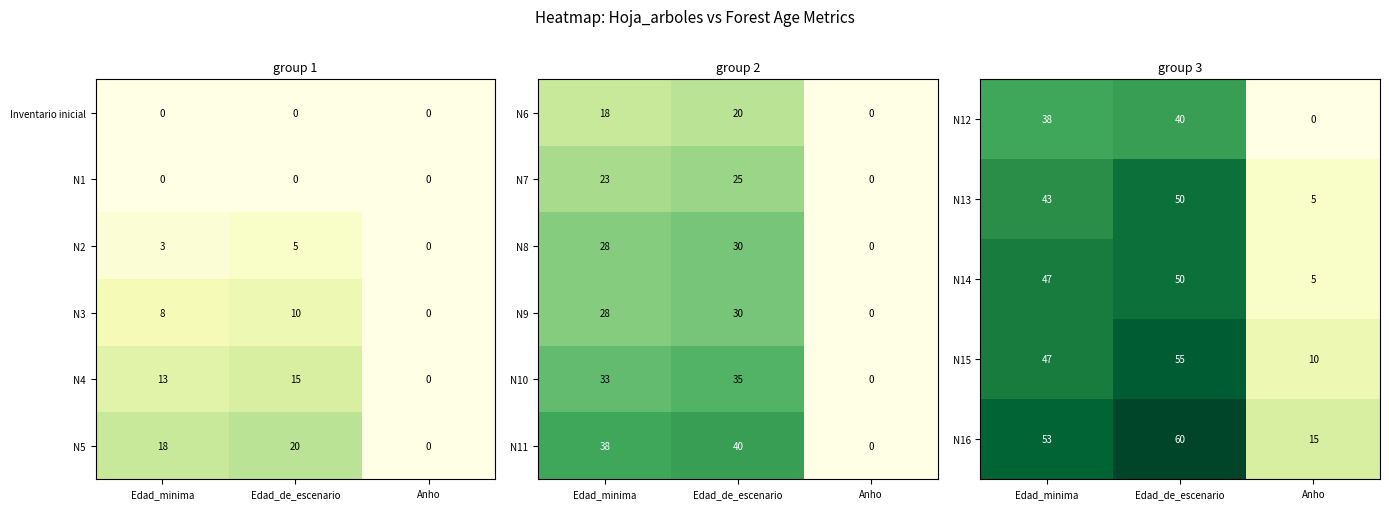

Which category has the highest value across all series?

Edad_de_escenario